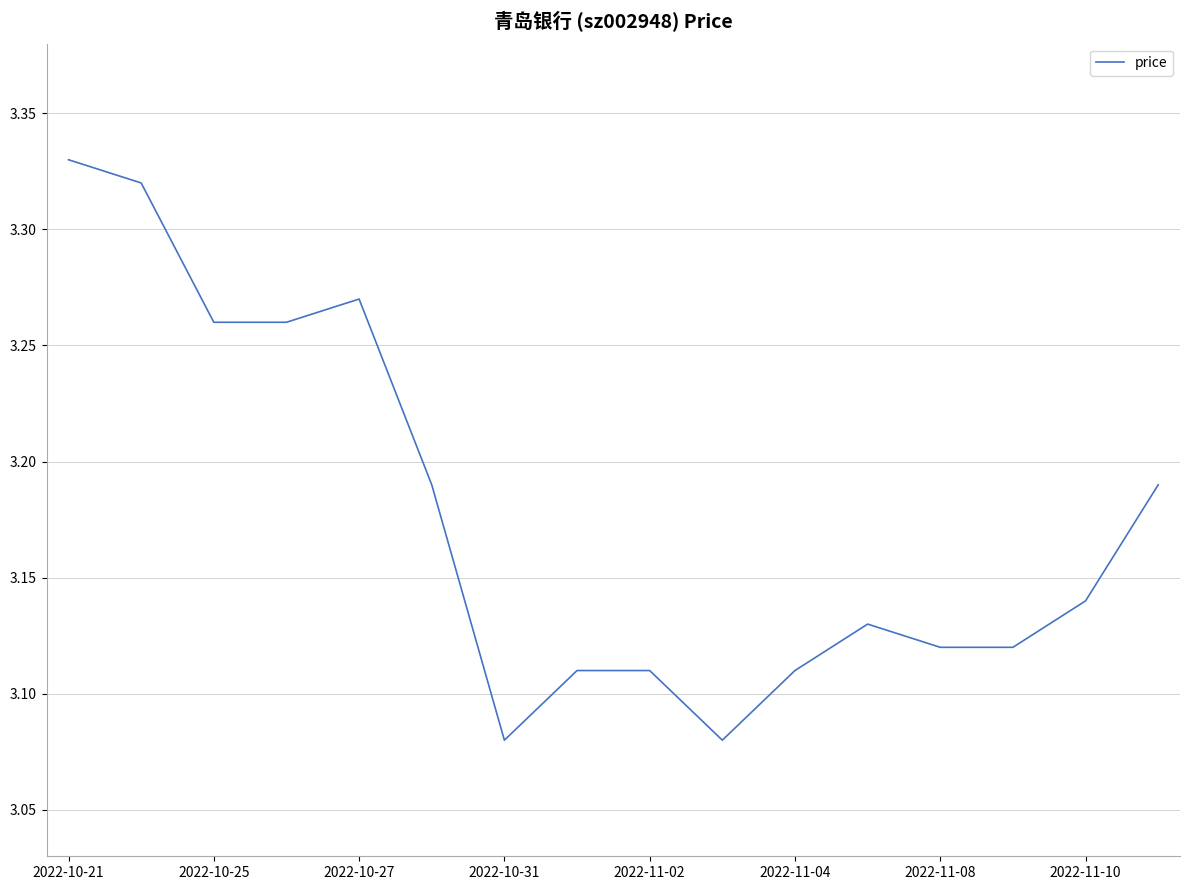

Is this an area chart (filled region under the line)?

No